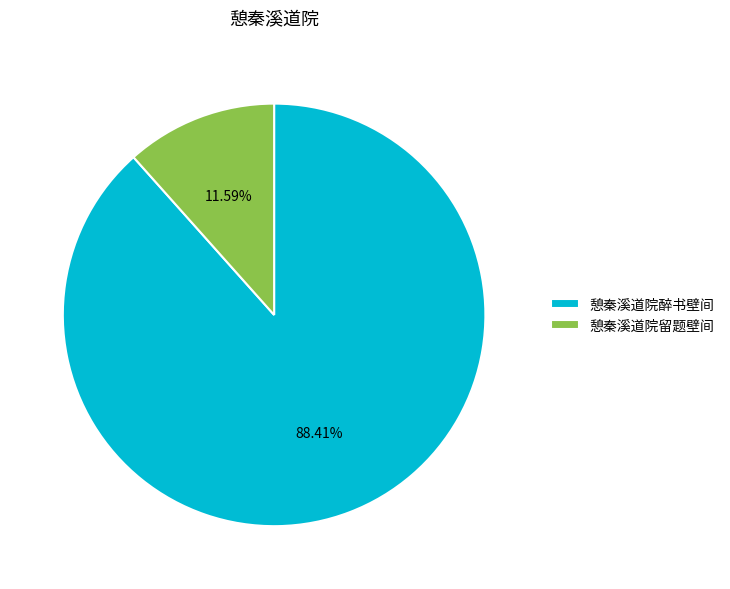

Count the number of slices in the pie.

2